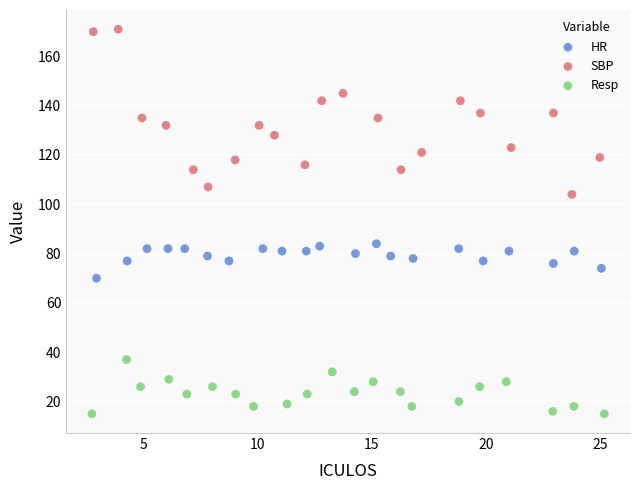

Which series contains the lowest Y value?

Resp